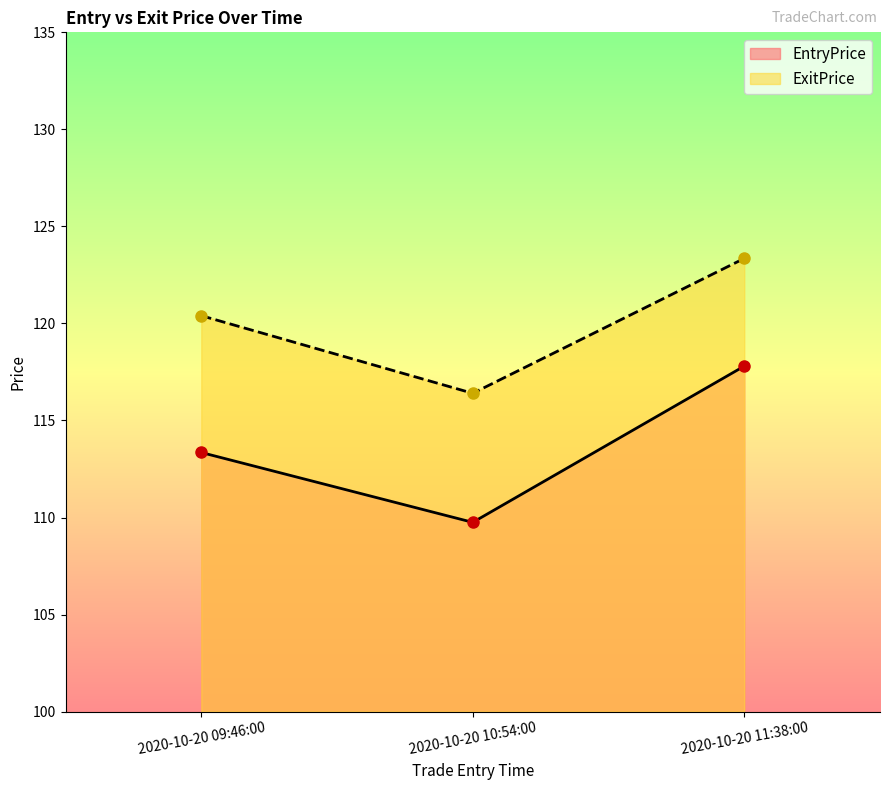

What is the difference between the highest and lowest values at 2020-10-20 10:54:00?

6.7